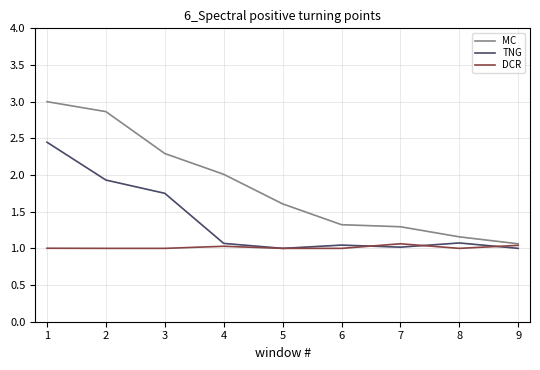

The value of TNG at 7 is 1.6. True or false?

False